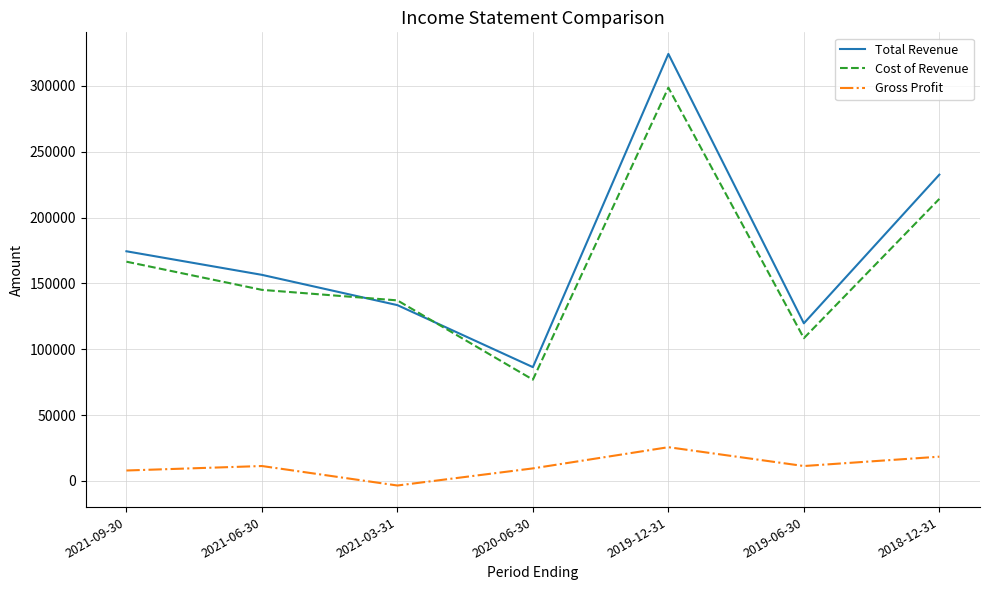

Reading right to left, list all the values displayed in this chart.

Total Revenue: 2018-12-31=232600	2019-06-30=119700	2019-12-31=324300	2020-06-30=86400	2021-03-31=133500	2021-06-30=156500	2021-09-30=174400
Cost of Revenue: 2018-12-31=214200	2019-06-30=108400	2019-12-31=298700	2020-06-30=76900	2021-03-31=137100	2021-06-30=145100	2021-09-30=166500
Gross Profit: 2018-12-31=18400	2019-06-30=11300	2019-12-31=25600	2020-06-30=9500	2021-03-31=-3500	2021-06-30=11300	2021-09-30=7900